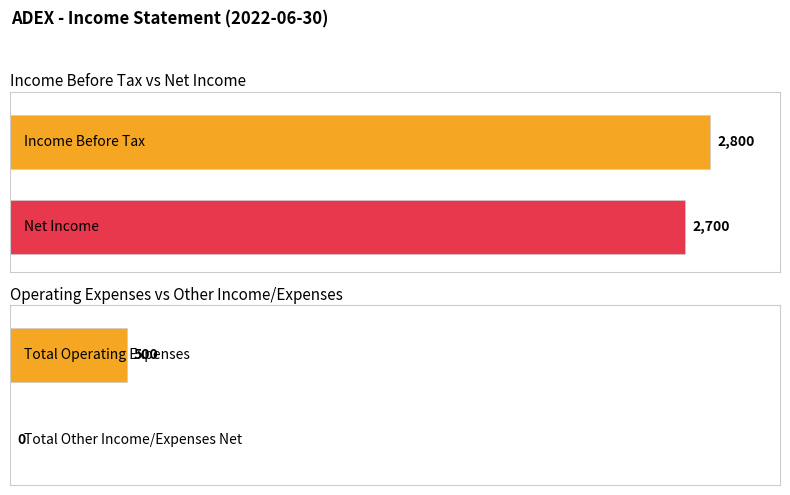

Is it true that Income Before Tax equals -653 at 2021-09-30?

False